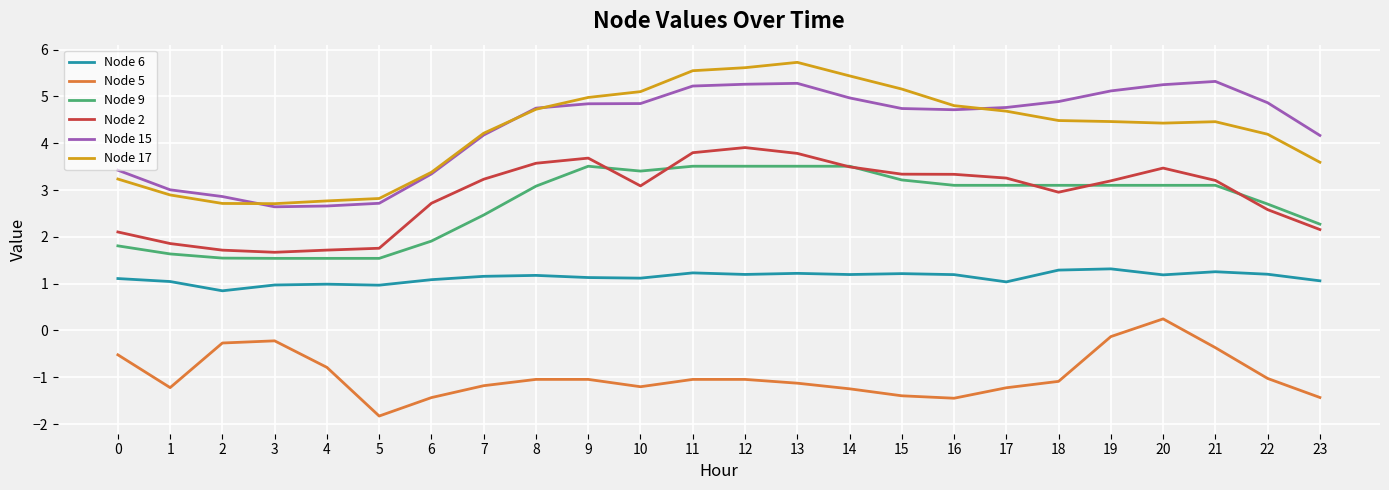

Which series has the widest spread of values?

Node 17